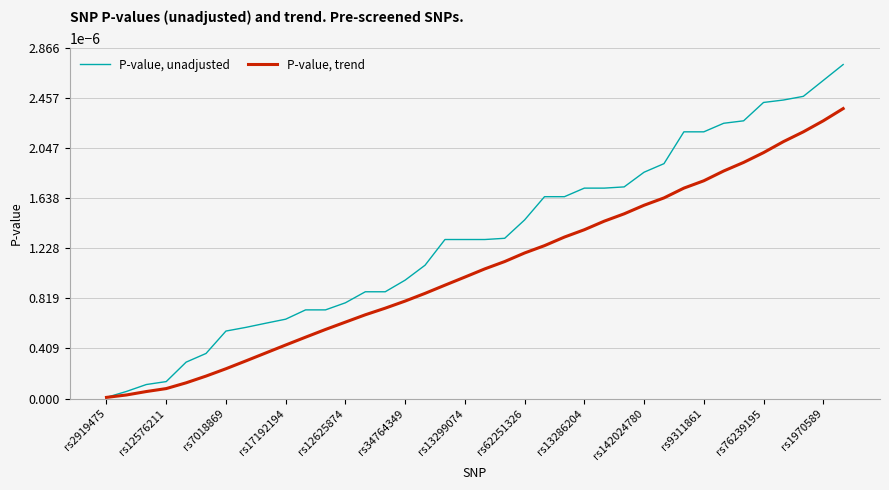

Which series has the widest spread of values?

P-value, unadjusted